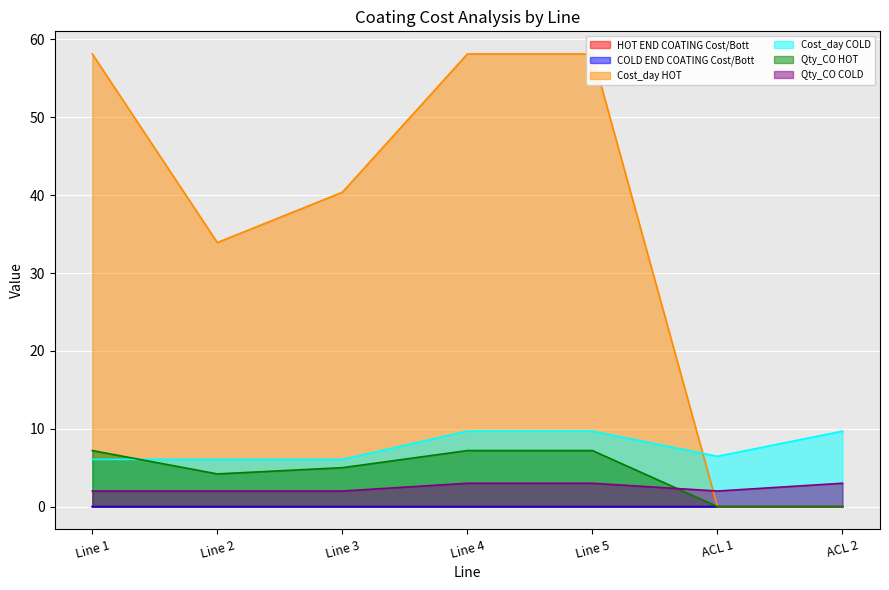

What position from the right is Line 5?

3